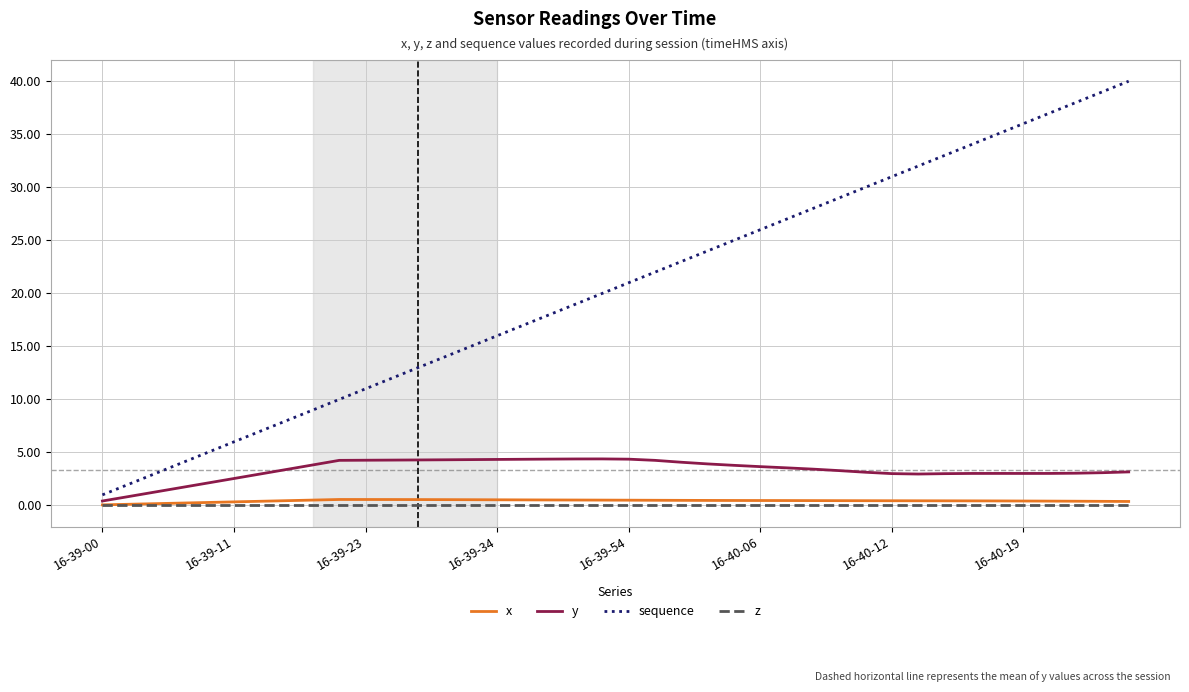

True or false: x and sequence intersect in this chart.

False